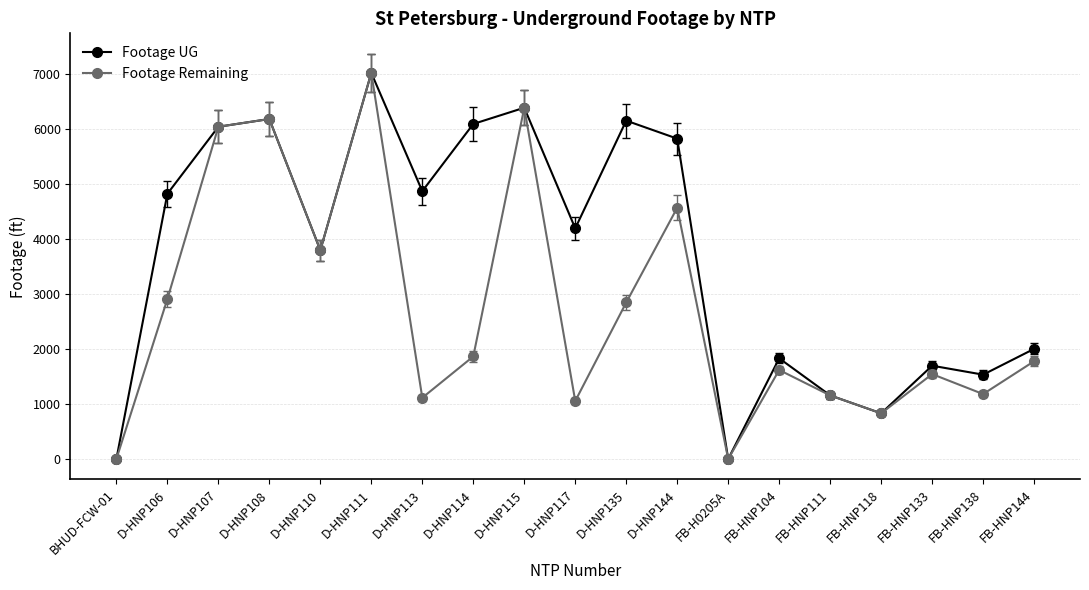

Does the chart display data point markers on the line(s)?

Yes